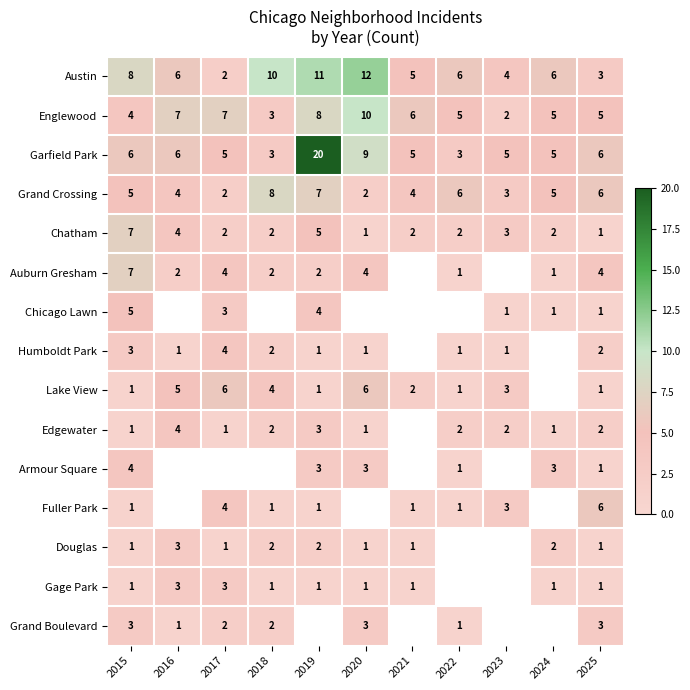

The value of Garfield Park at 2022 is 4.6. True or false?

False